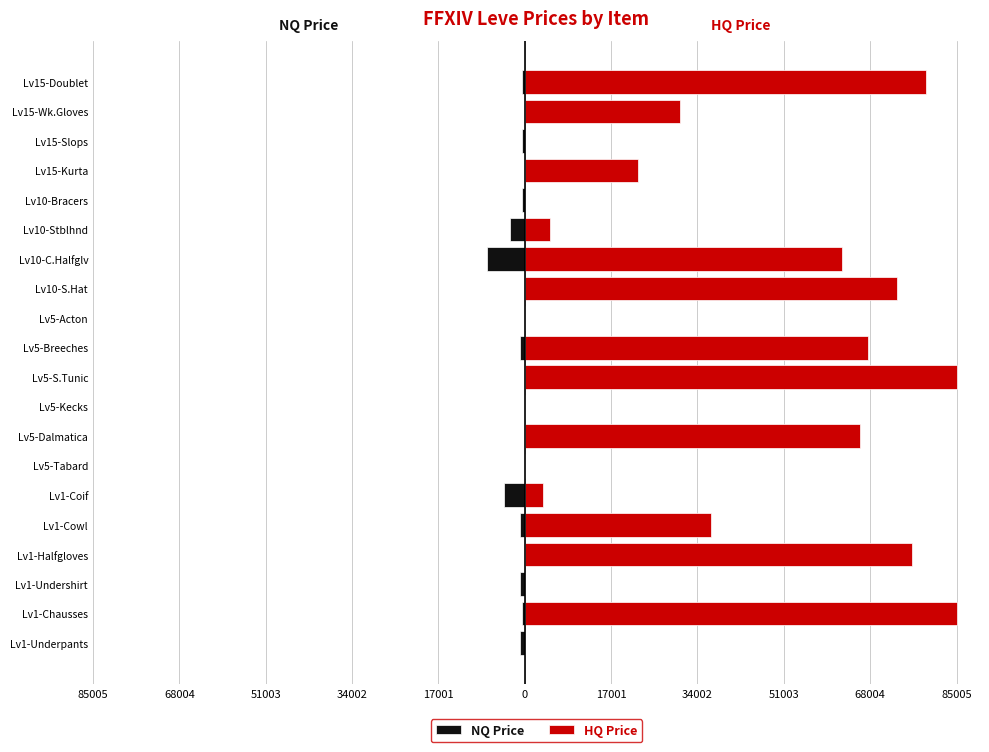

Rank the series by their average value, from highest to lowest.

HQ Price, NQ Price